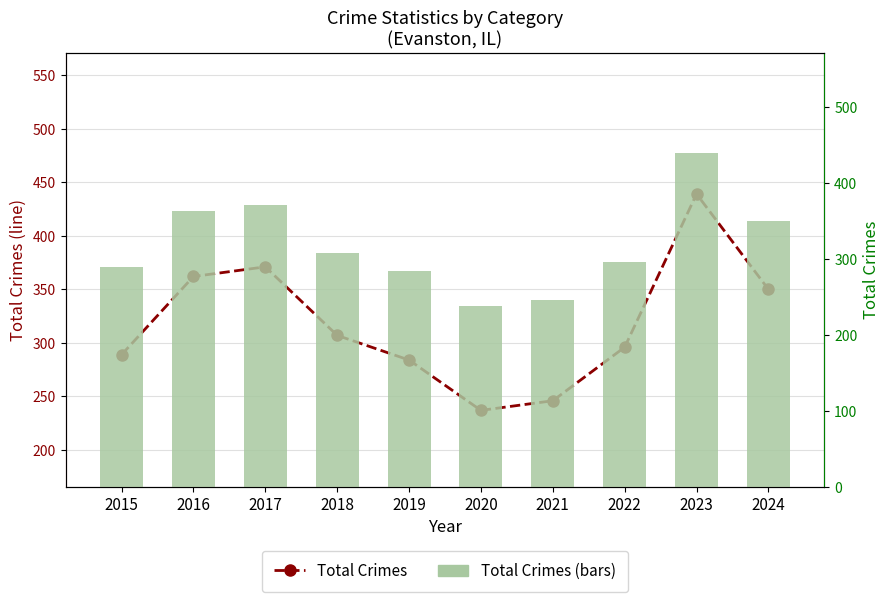

Which has a higher value, 2018 or 2020?

2018